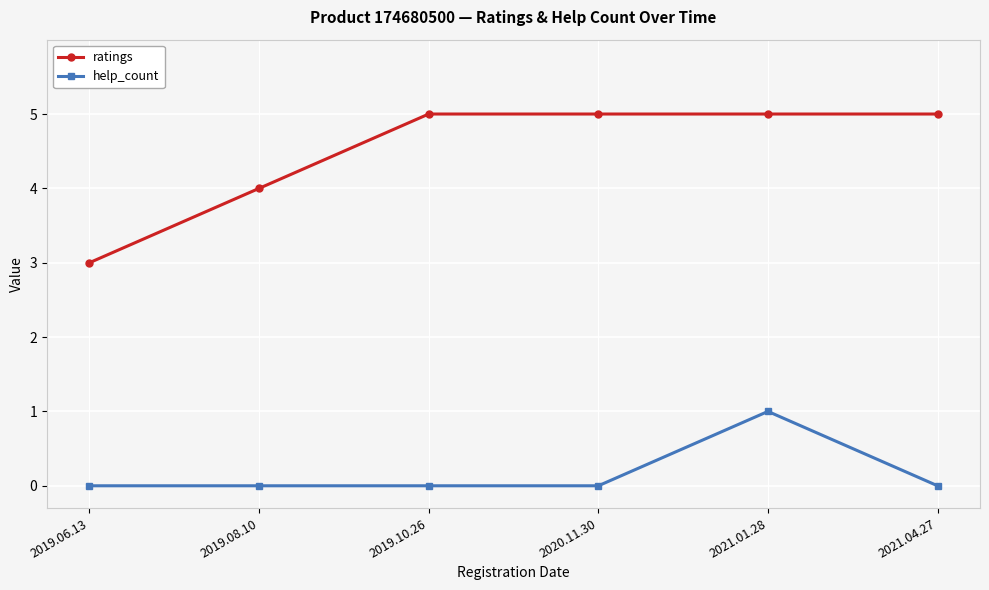

Count the ratings values in the range 4 to 5.

5